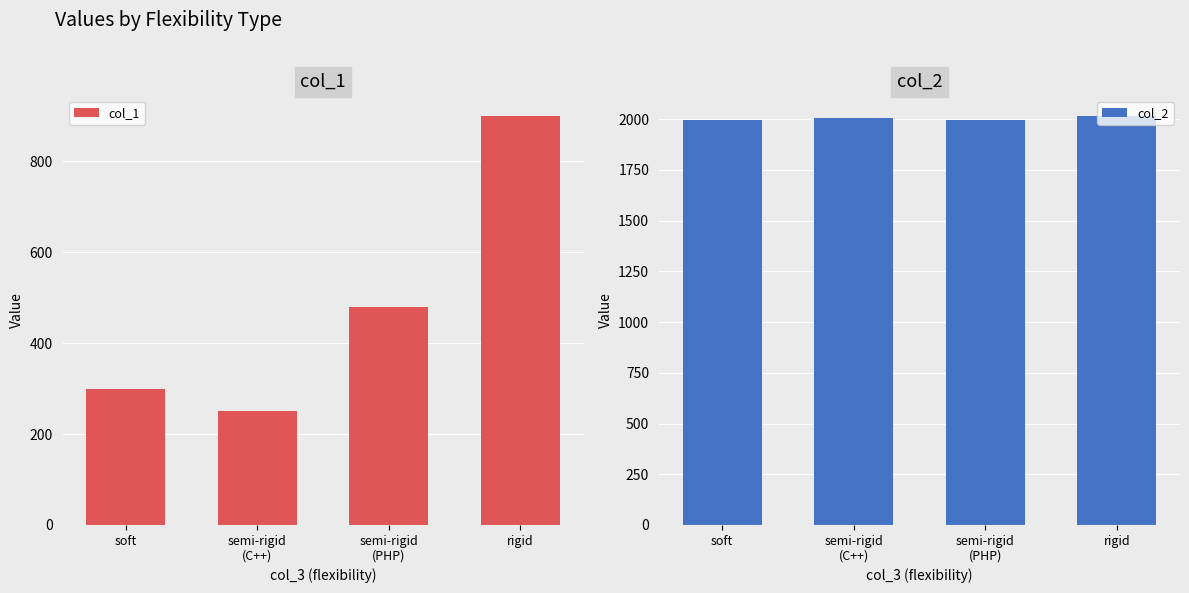

Reading left to right, transcribe all the data shown in this chart.

col_1: 300	250	480	900
col_2: 1997	2008	1996	2017